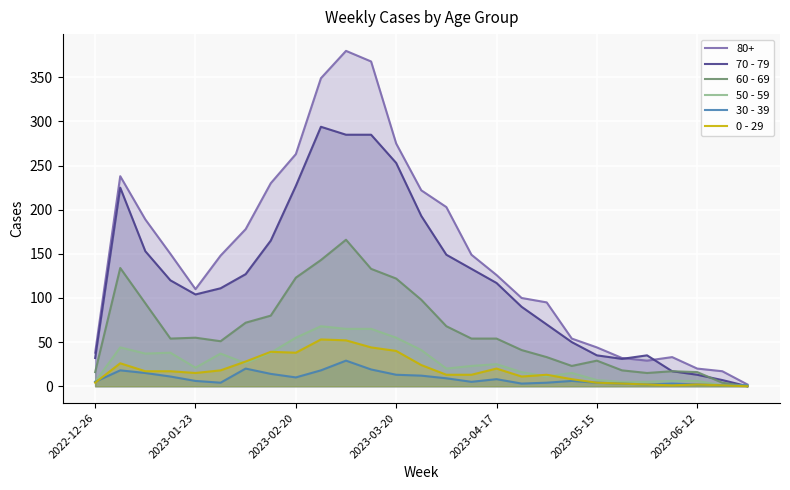

At how many categories does at least one series exceed 85?

18